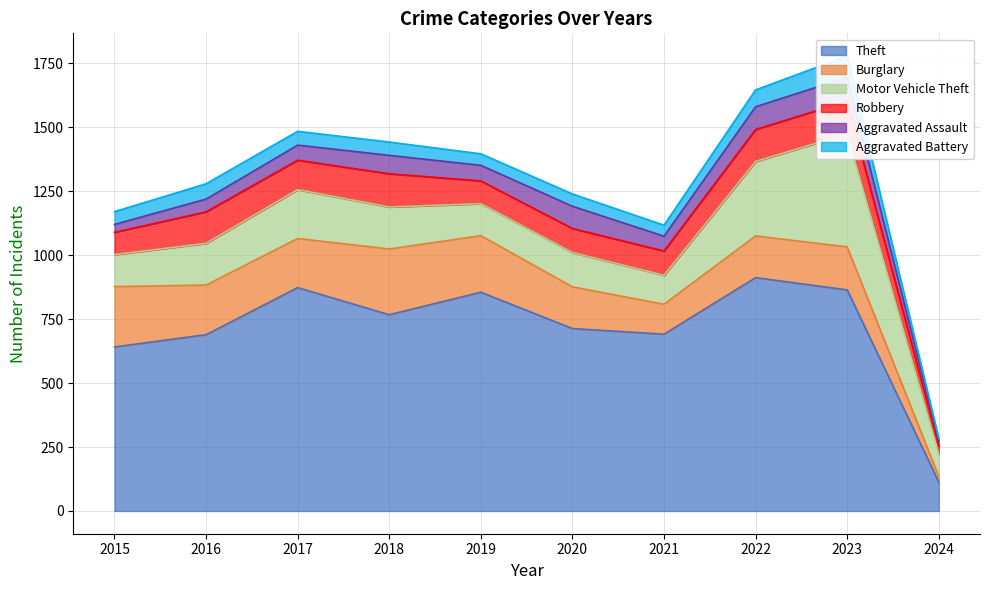

What is the total value across all series at 2021?

1117